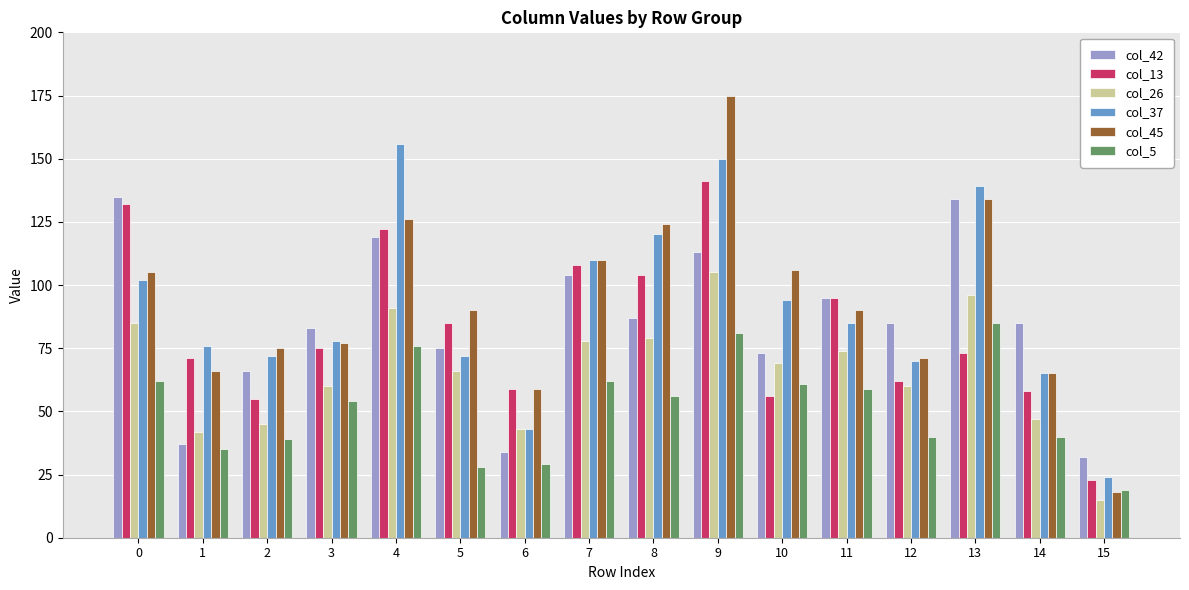

What is the difference between the col_13 values at 10 and 4?

66